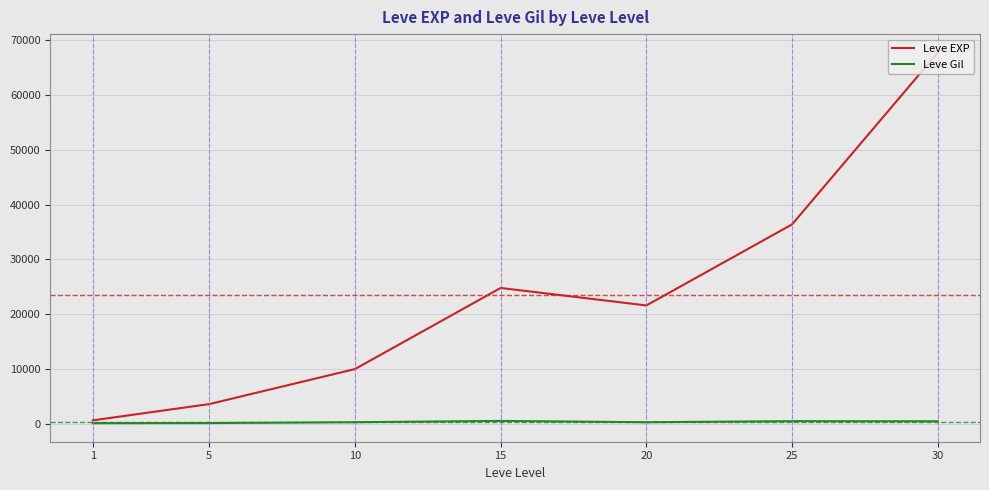

The value of Leve EXP at 15 is 24790. True or false?

True